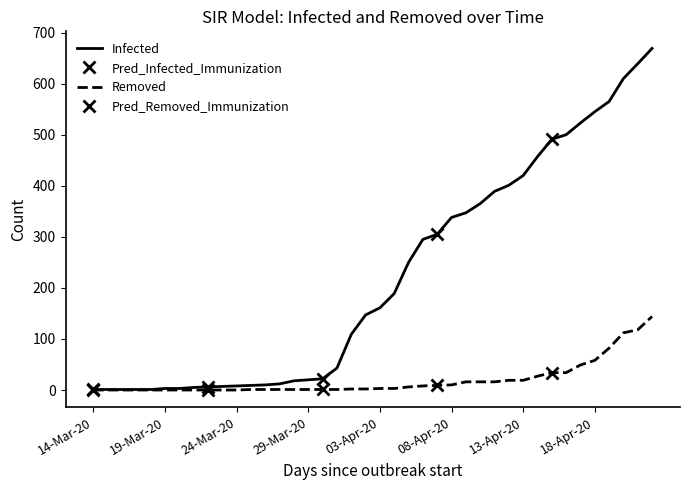

Is it true that Removed equals 0 at 16-Mar-20?

True